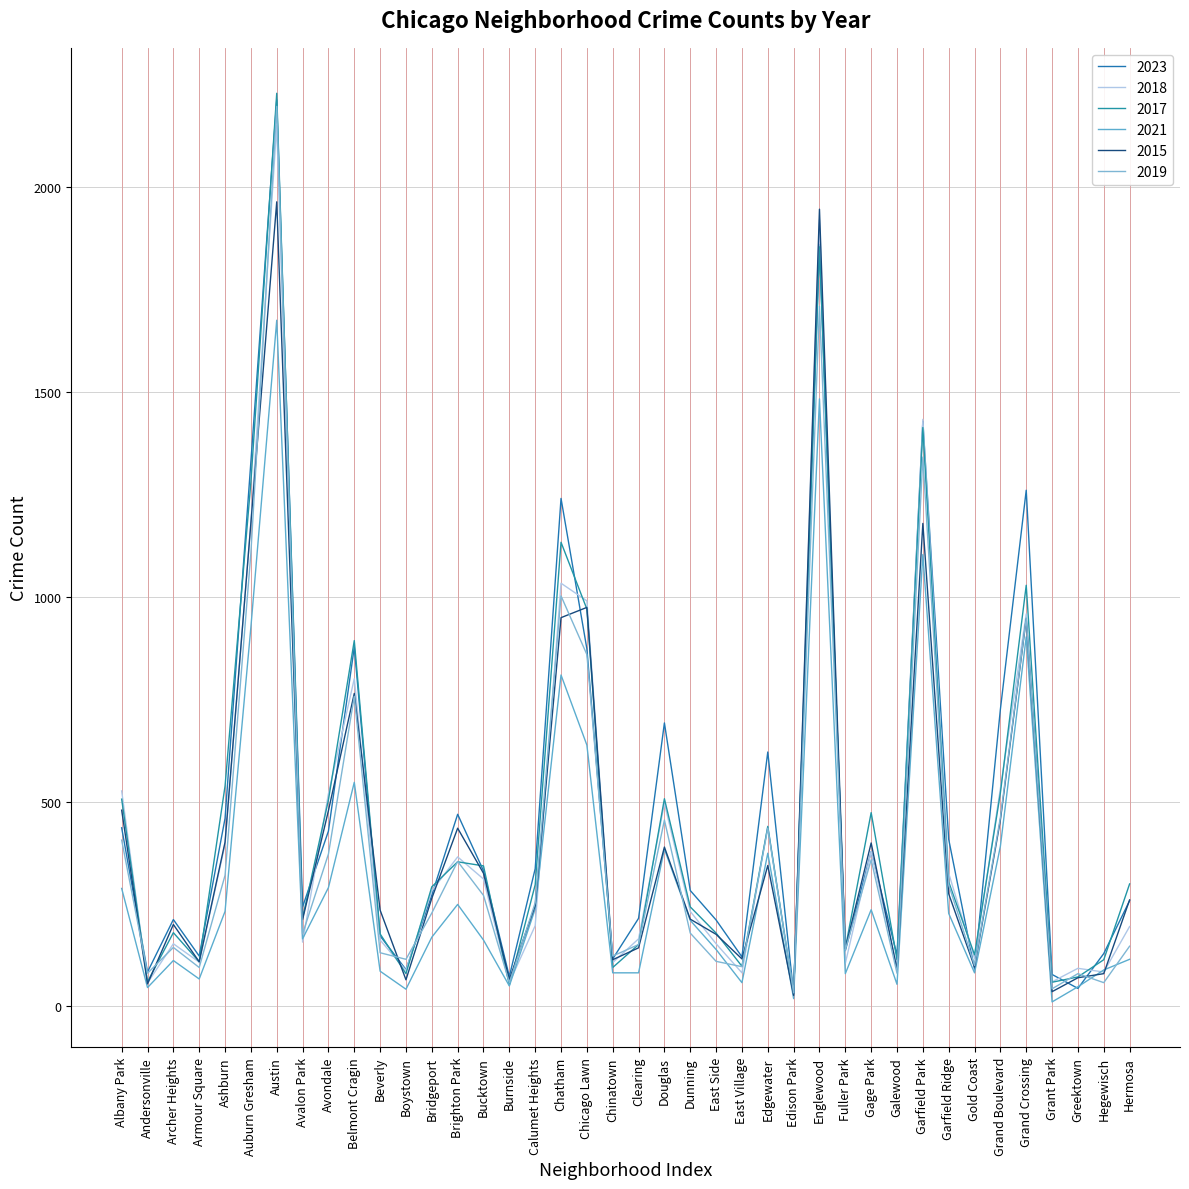

True or false: 2017 and 2015 cross at least once.

True